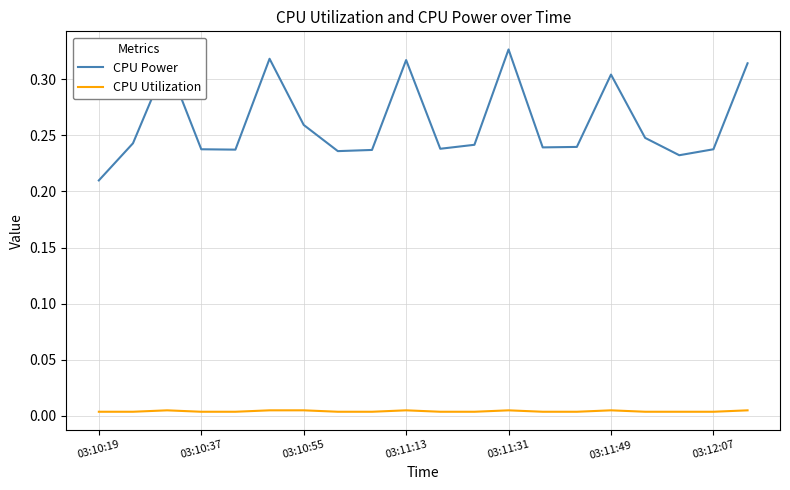

Which series has the largest total across all categories?

CPU Power